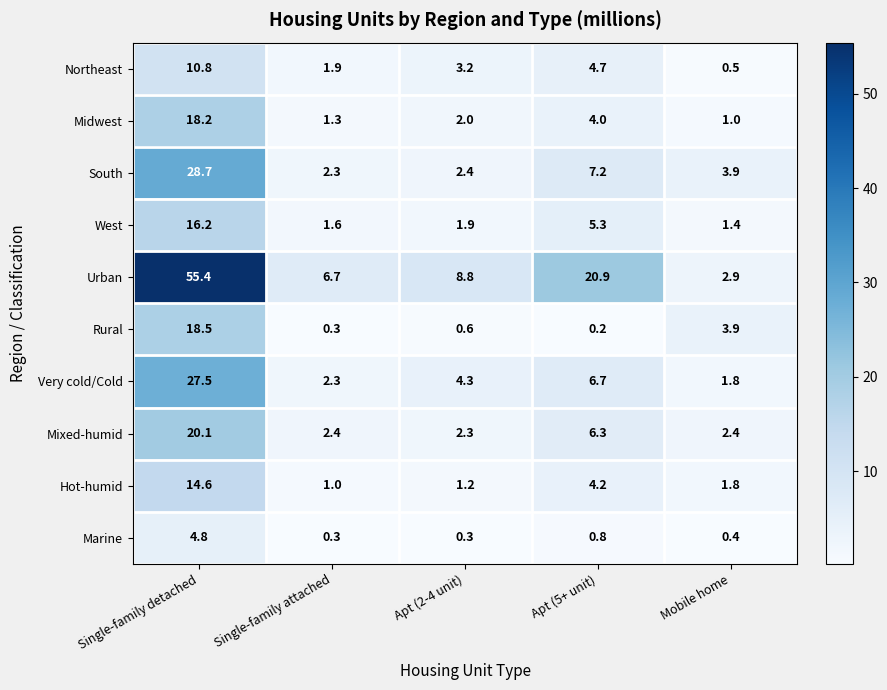

At which category is the sum across all series the highest?

Single-family detached